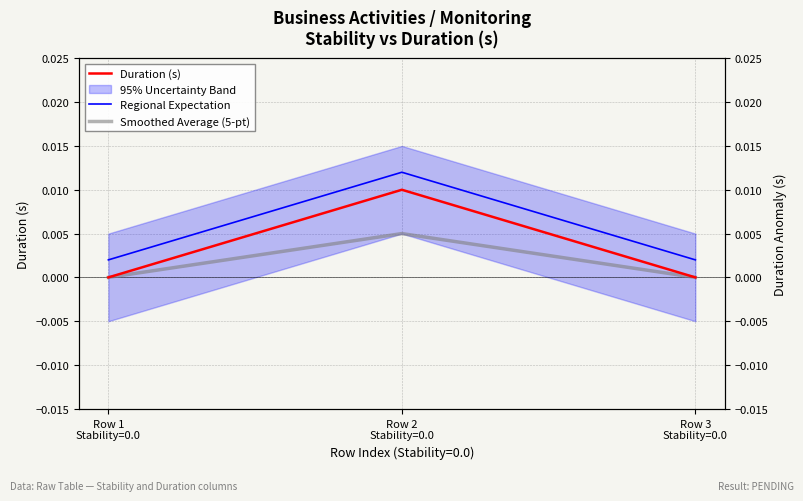

Rank the series by their maximum value, from highest to lowest.

Regional Expectation, Duration (s), Smoothed Average (5-pt)